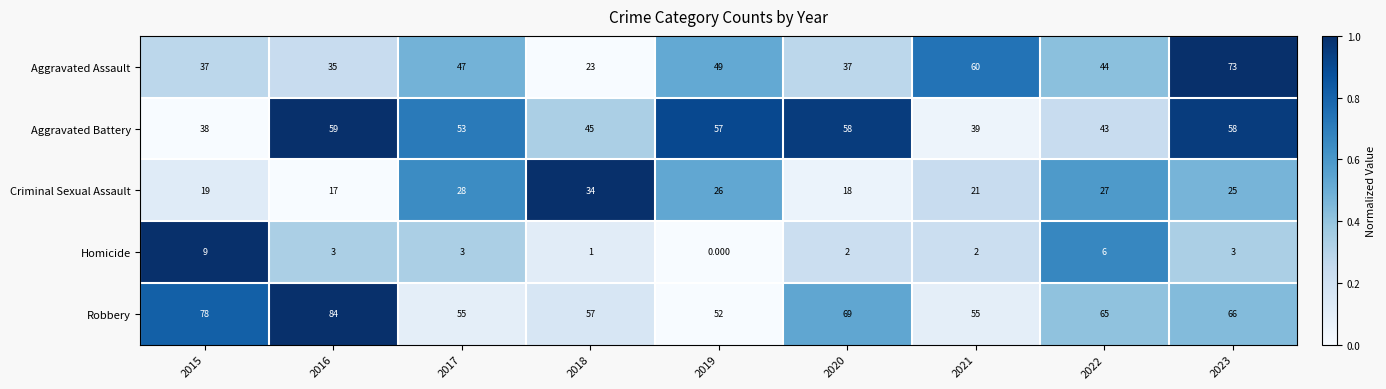

At 2023, list the series in order from largest to smallest.

Aggravated Assault, Robbery, Aggravated Battery, Criminal Sexual Assault, Homicide